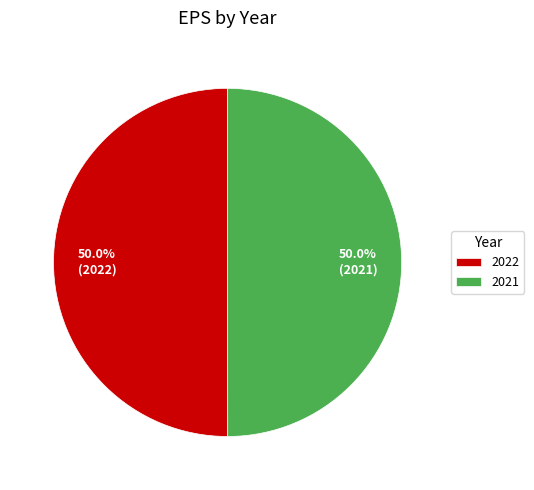

What percentage is NOT represented by 2021?

50.0%